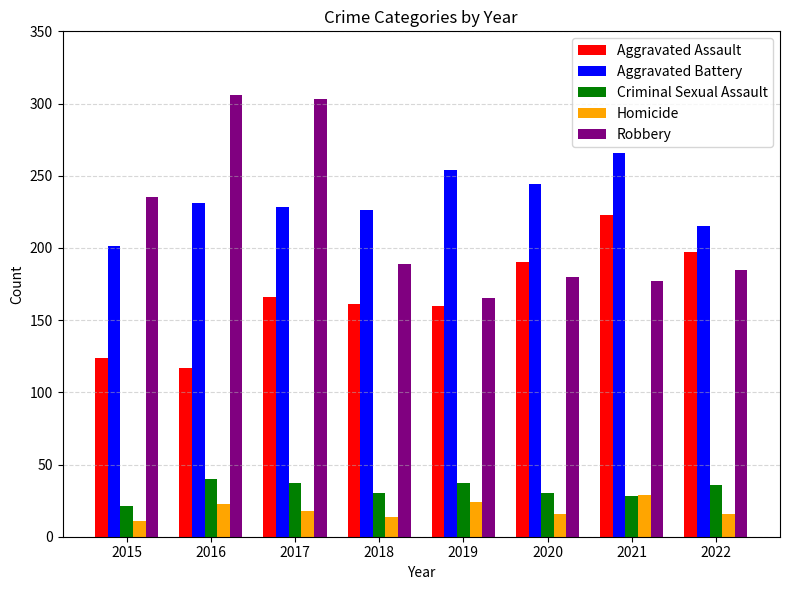

Is it true that Homicide equals 31 at 2017?

False